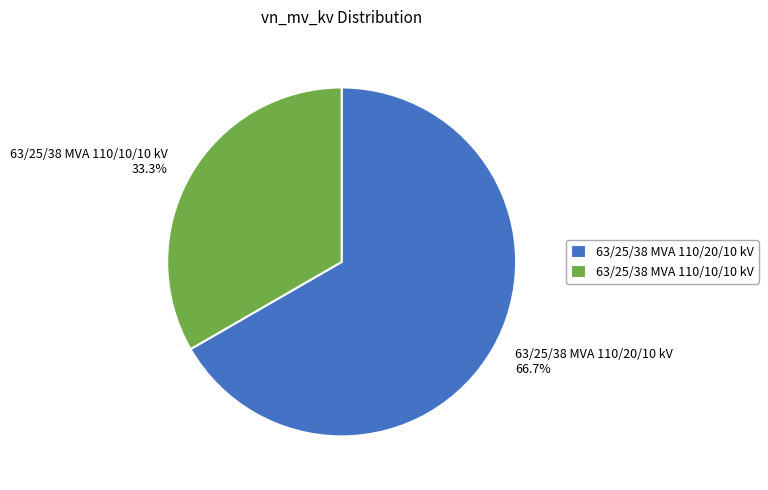

How many slices are in this pie chart?

2